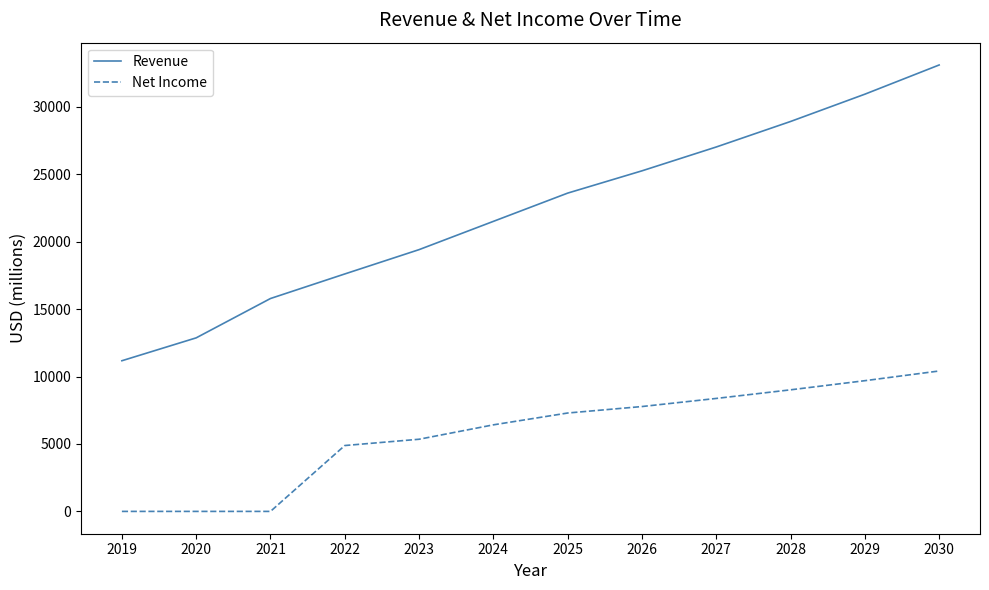

At which category is the sum across all series the highest?

2030